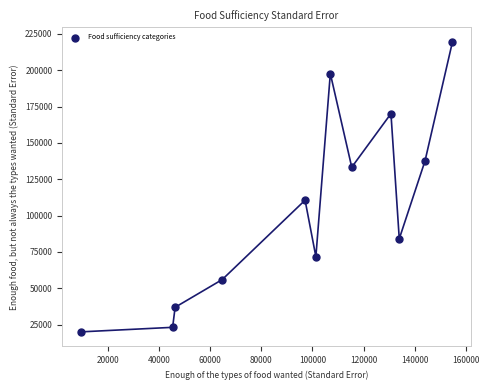

What is the range of Y values (max minus min)?

199626.0